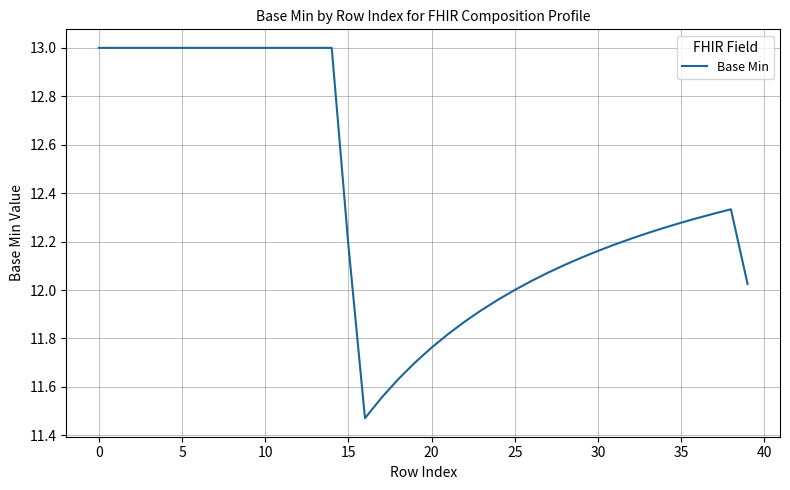

What is the maximum value shown in the chart?

13.0